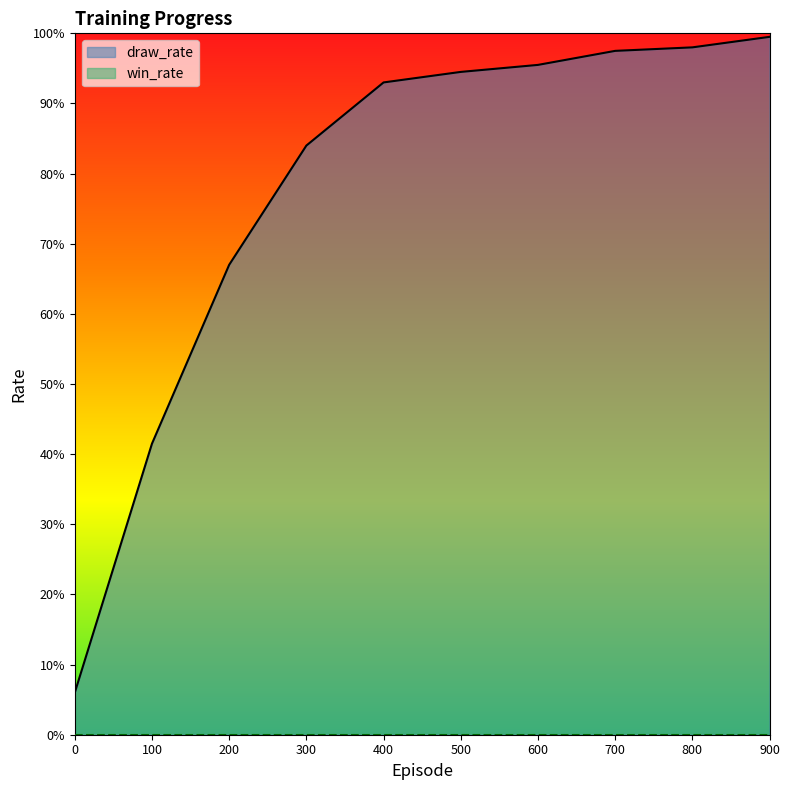

Does the chart display data point markers on the line(s)?

No